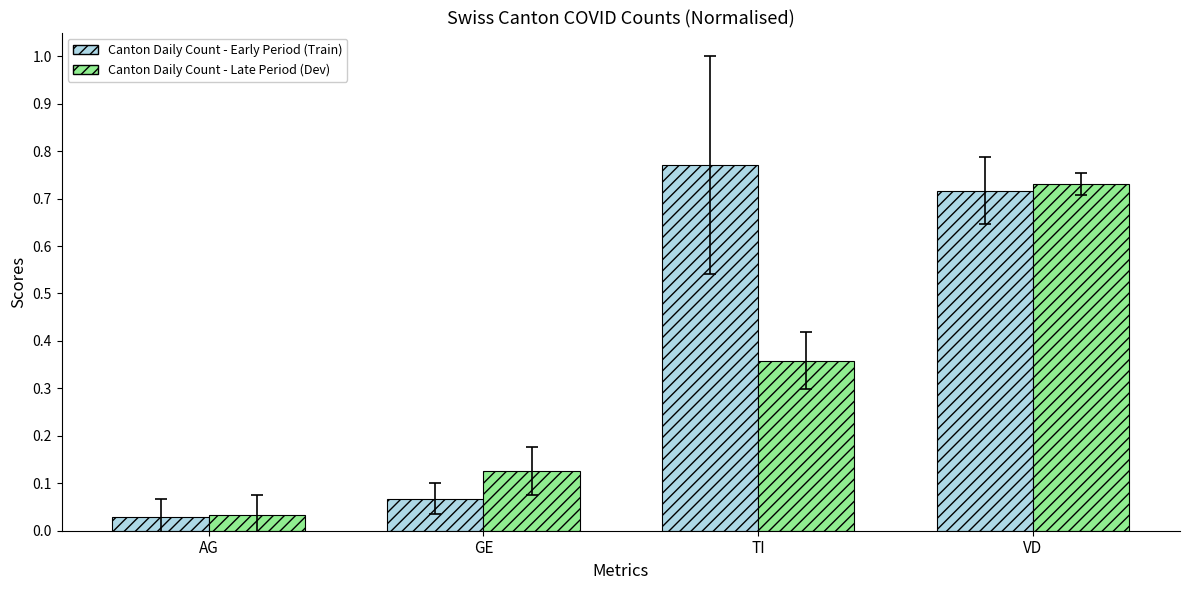

Which series has the largest range (max minus min)?

Canton Daily Count - Early Period (Train)